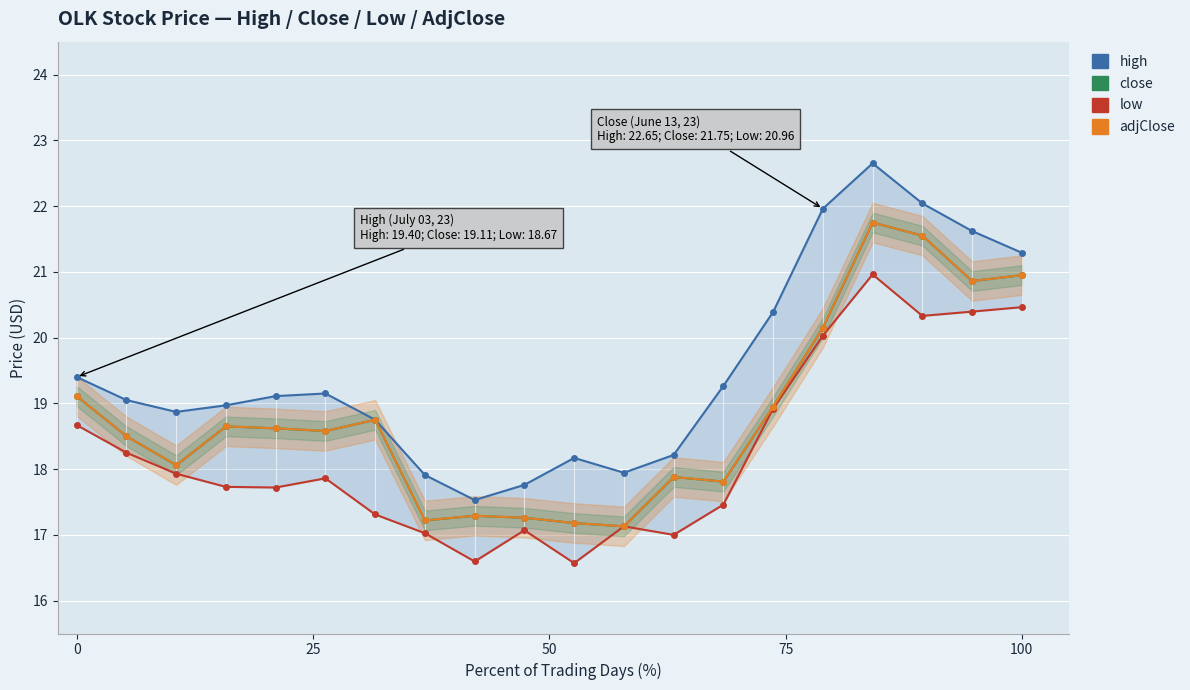

At how many categories does at least one series exceed 16?

20